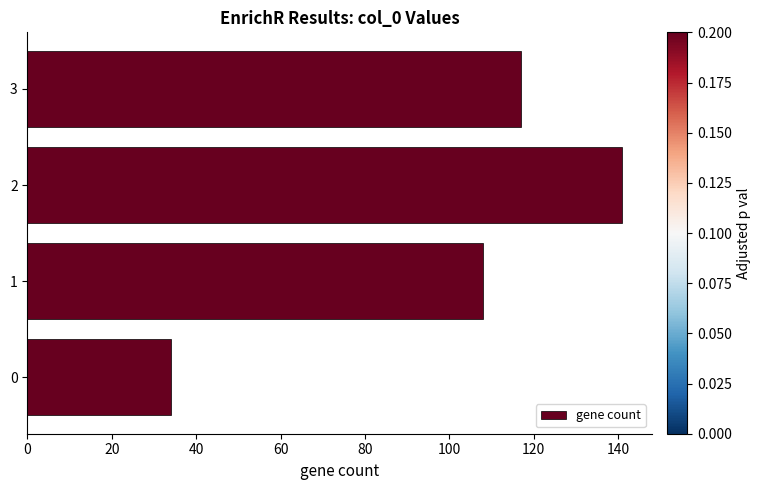

The value at 0 is 54. True or false?

False